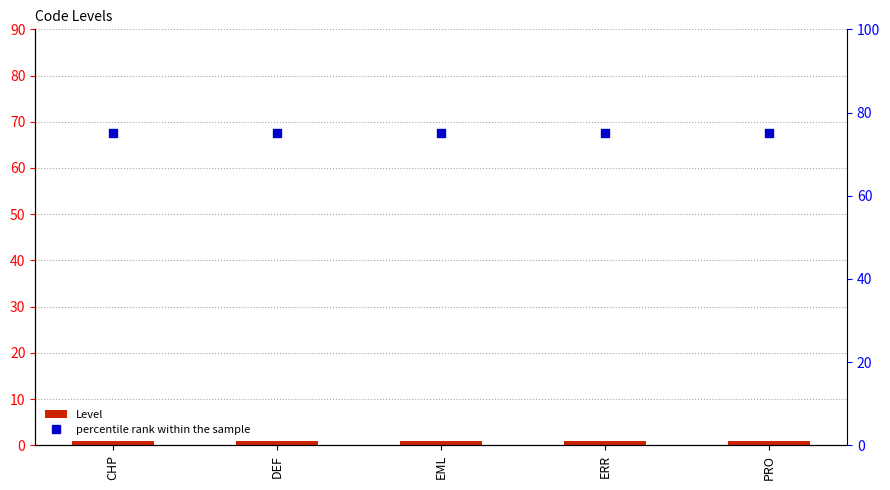

At which category is the sum across all series the highest?

CHP